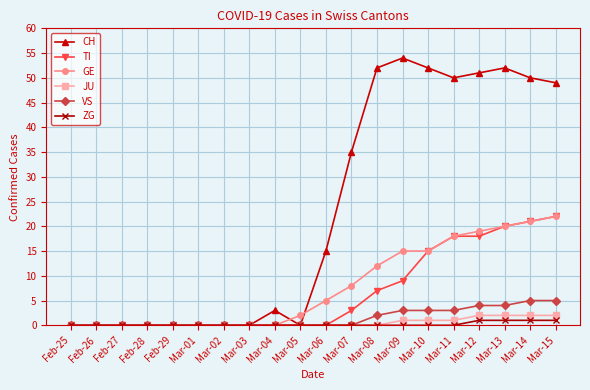

Which series has the largest total across all categories?

CH